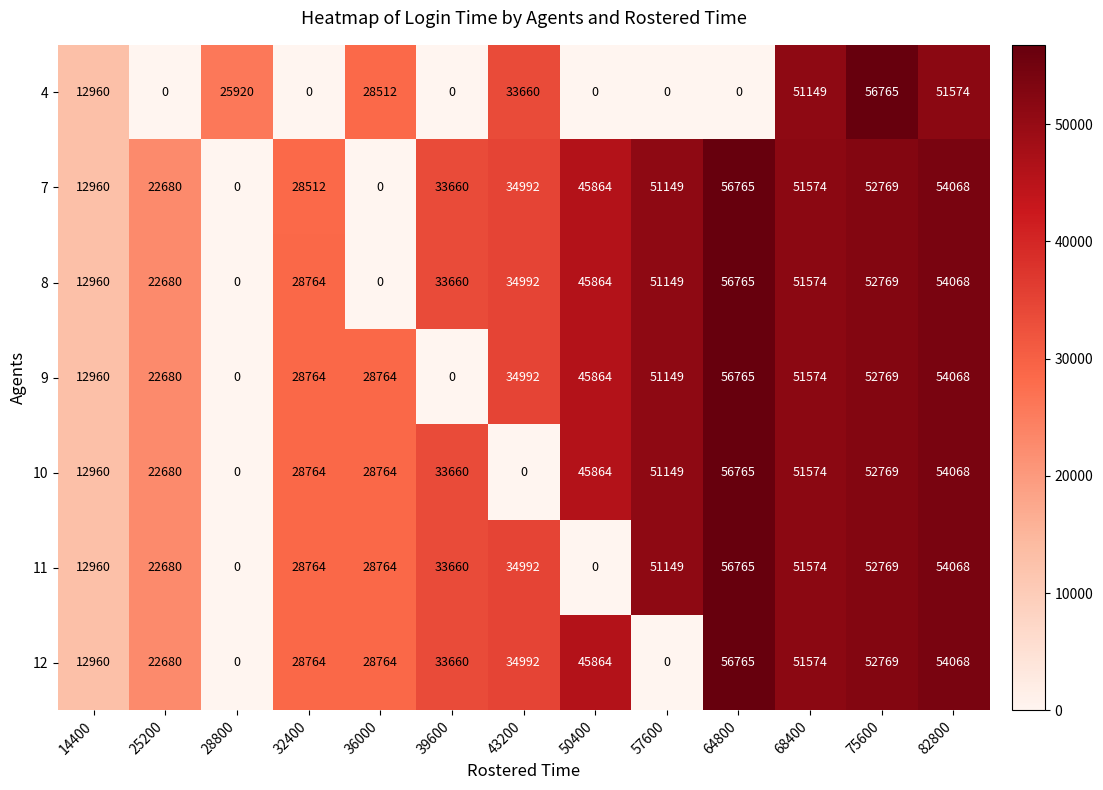

What is the difference between the maximum and minimum values in the 4 series?

56765